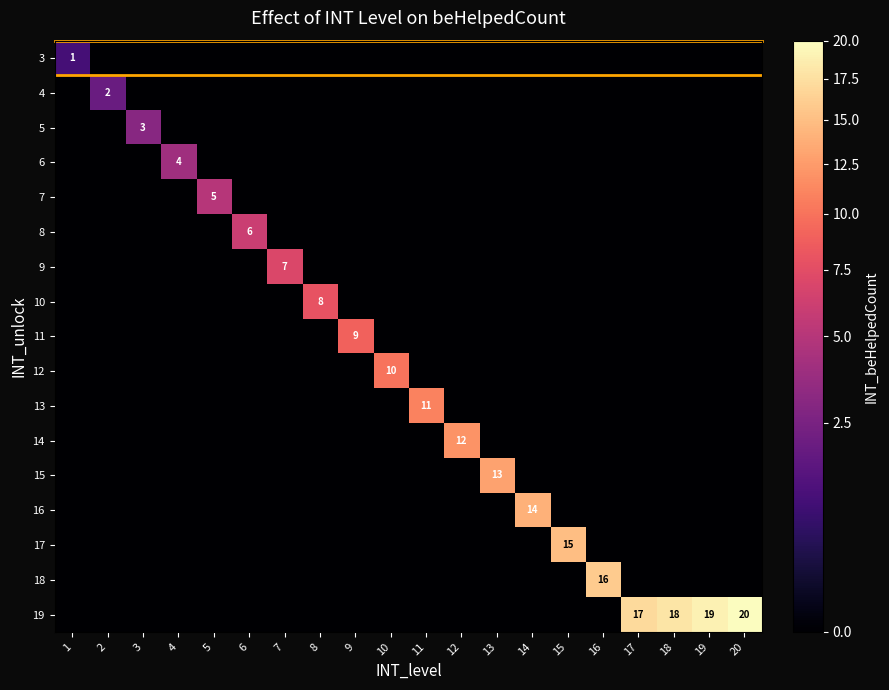

At which label does 18 reach its minimum?

1